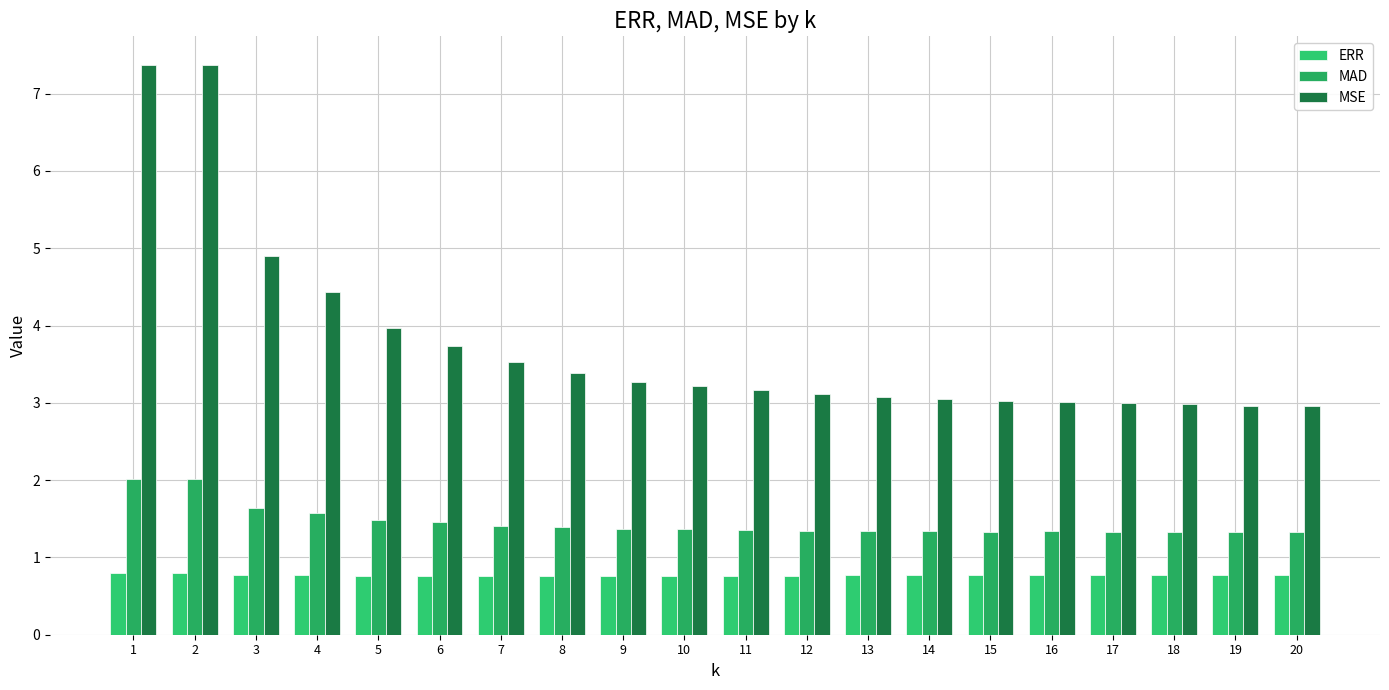

Read the ERR value at 19.

0.8